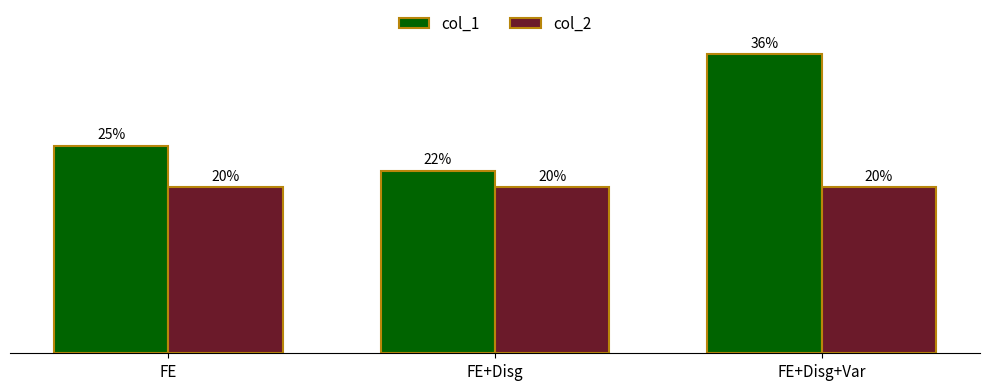

What are all the series names shown in the legend?

col_1, col_2